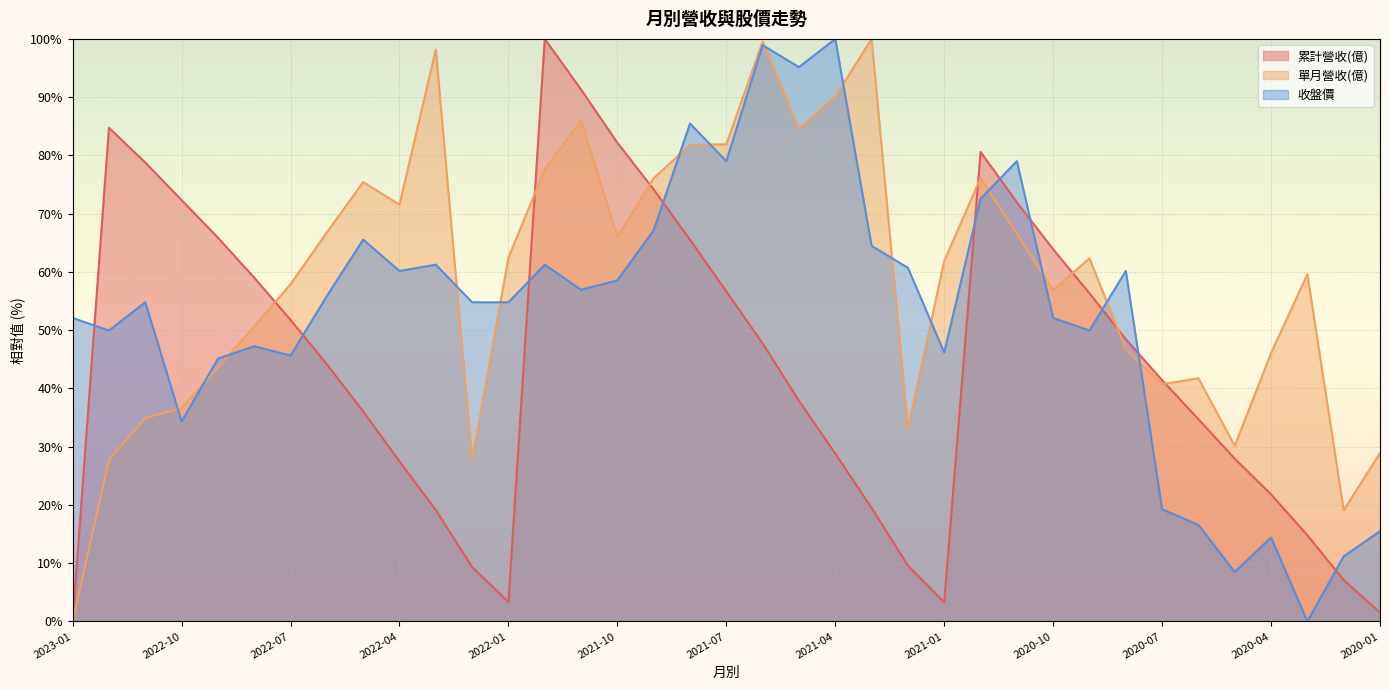

What is the difference between the 累計營收(億) values at 2021-02 and 2022-08?

49.4